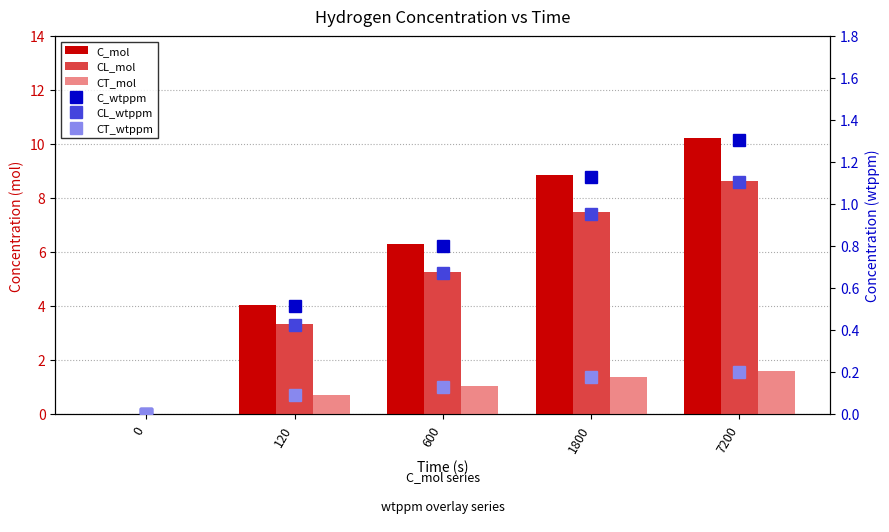

Reading right to left, transcribe all the data shown in this chart.

C_mol: 7200=10.2	1800=8.9	600=6.3	120=4.0	0=0.0
CL_mol: 7200=8.6	1800=7.5	600=5.3	120=3.3	0=0.0
CT_mol: 7200=1.6	1800=1.4	600=1.0	120=0.7	0=0.0
C_wtppm: 7200=1.3	1800=1.1	600=0.8	120=0.5	0=0.0
CL_wtppm: 7200=1.1	1800=1.0	600=0.7	120=0.4	0=0.0
CT_wtppm: 7200=0.2	1800=0.2	600=0.1	120=0.1	0=0.0